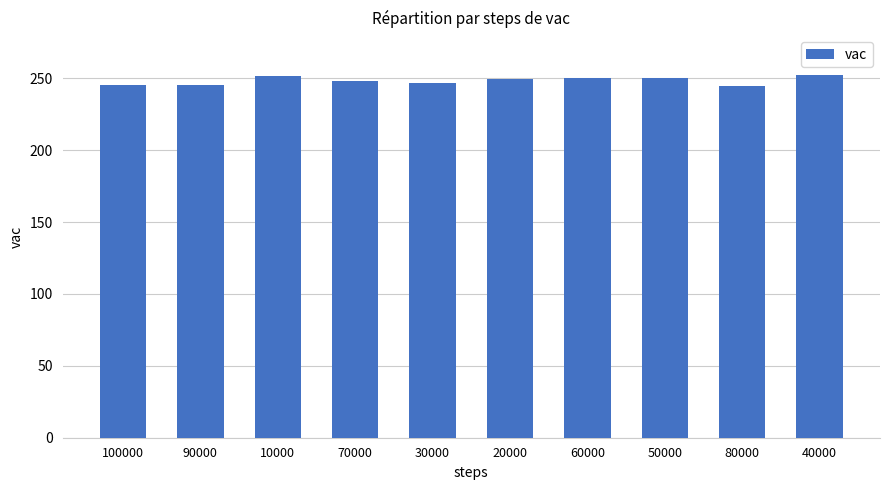

What is the smallest value displayed?

244.3